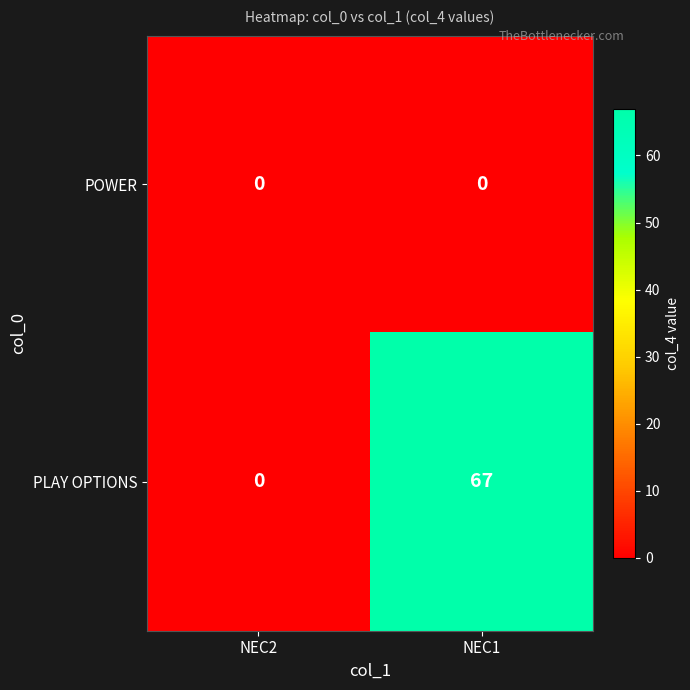

Which category has the highest value across all series?

NEC1